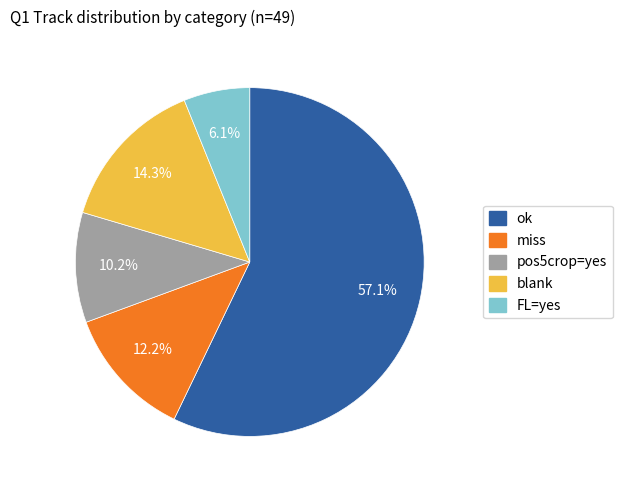

Is there any slice that represents more than half of the pie?

Yes